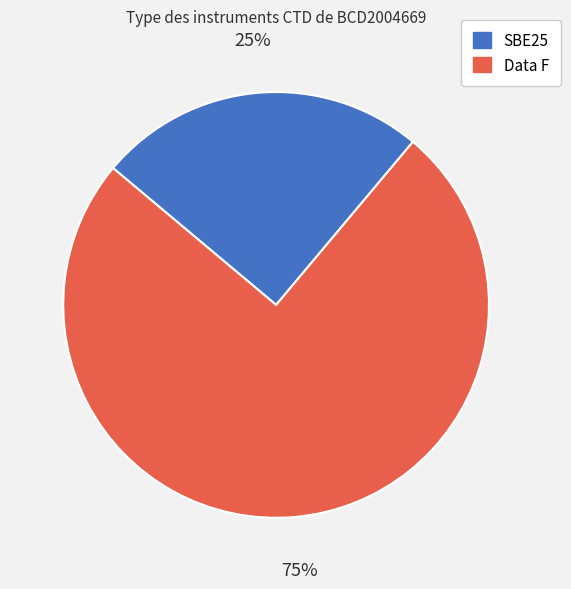

Rank the categories by value from lowest to highest.

SBE25, Data F